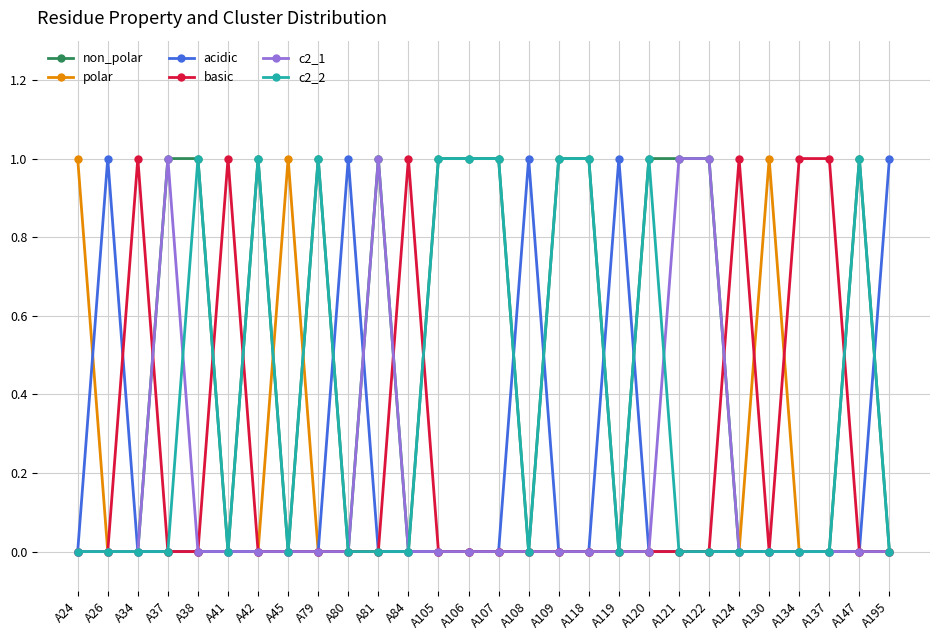

True or false: polar has more than 0 points higher than both neighbors.

True